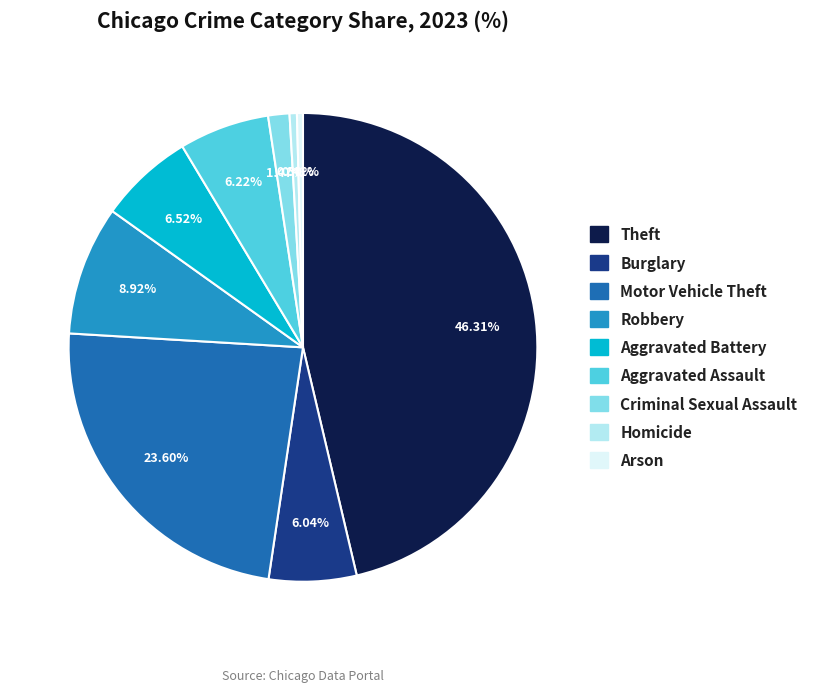

Count the number of slices in the pie.

9